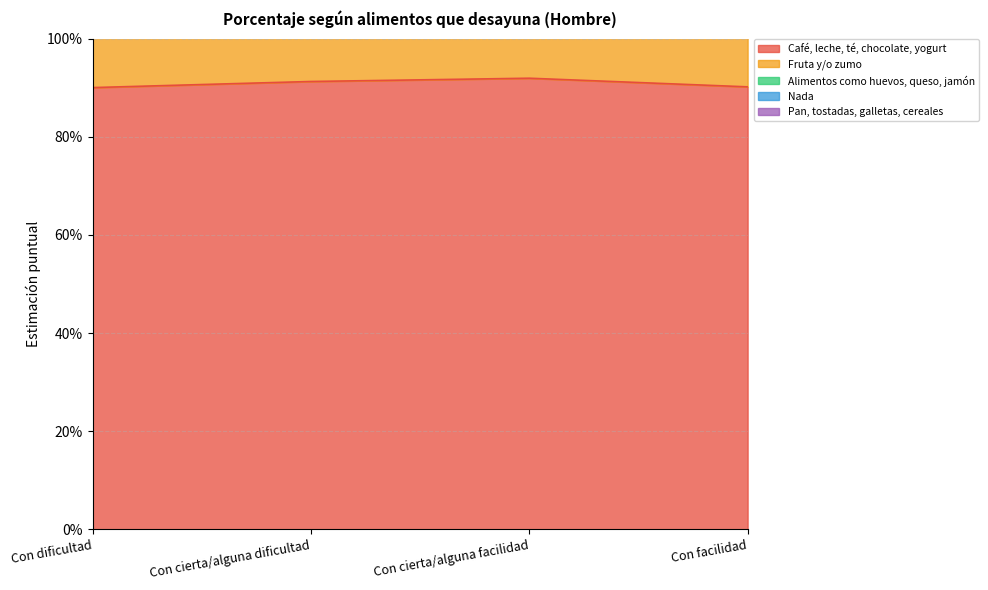

Which has a higher value, Con dificultad or Con cierta/alguna dificultad?

Con cierta/alguna dificultad